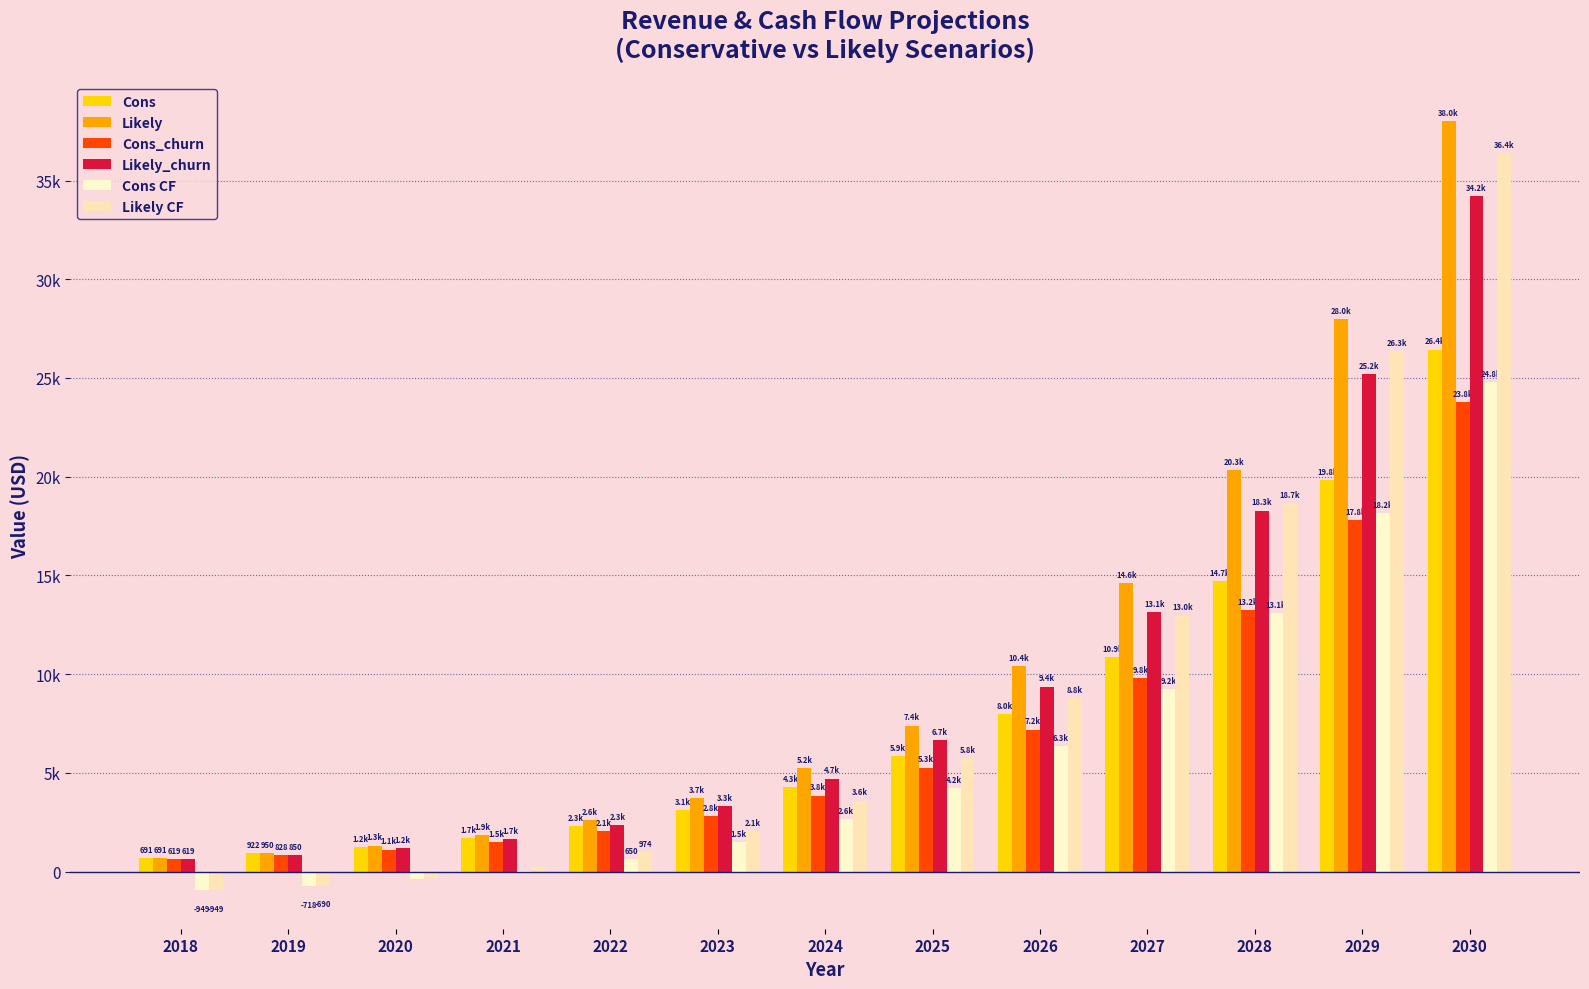

List the labels in order of Likely CF value, smallest first.

2018, 2019, 2020, 2021, 2022, 2023, 2024, 2025, 2026, 2027, 2028, 2029, 2030